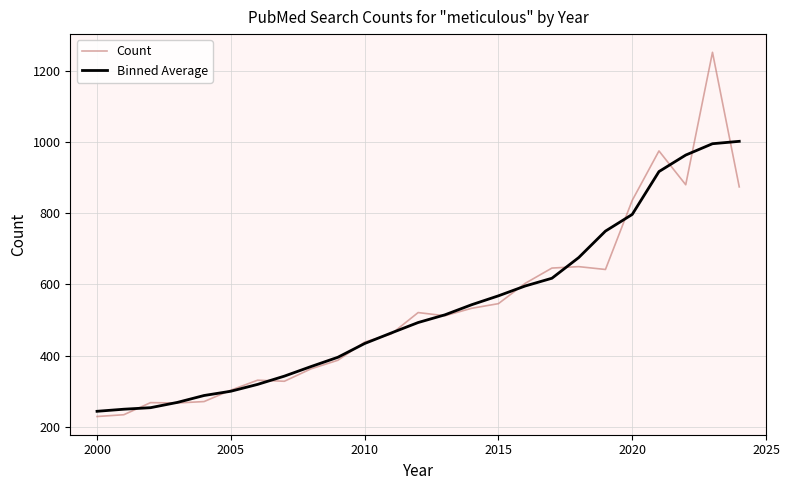

Rank the series by their maximum value, from lowest to highest.

Binned Average, Count